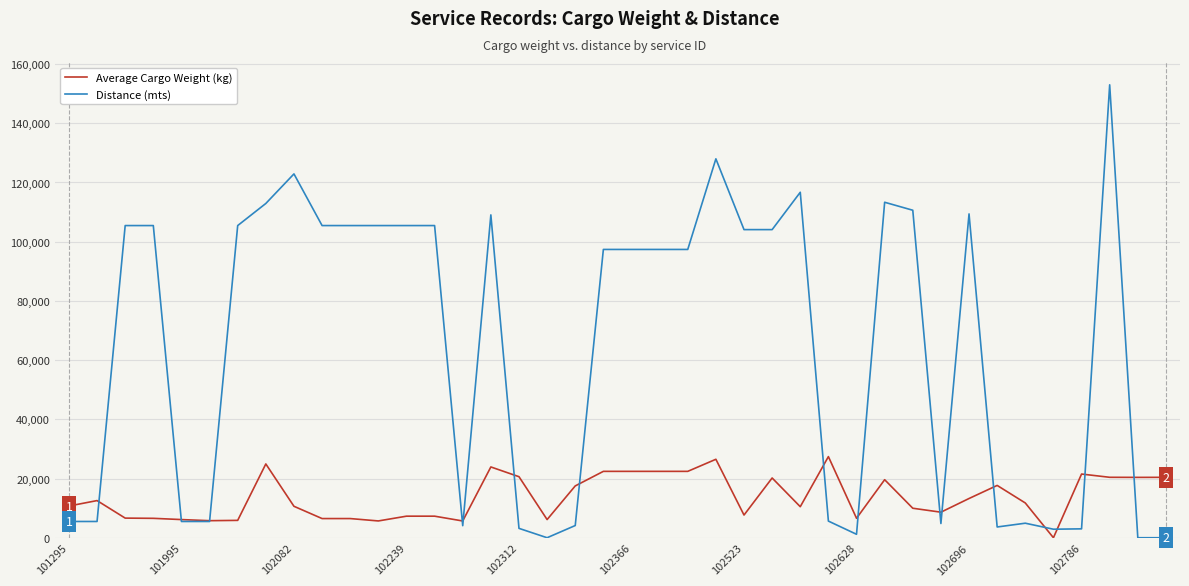

Which series has the largest total across all categories?

Distance (mts)